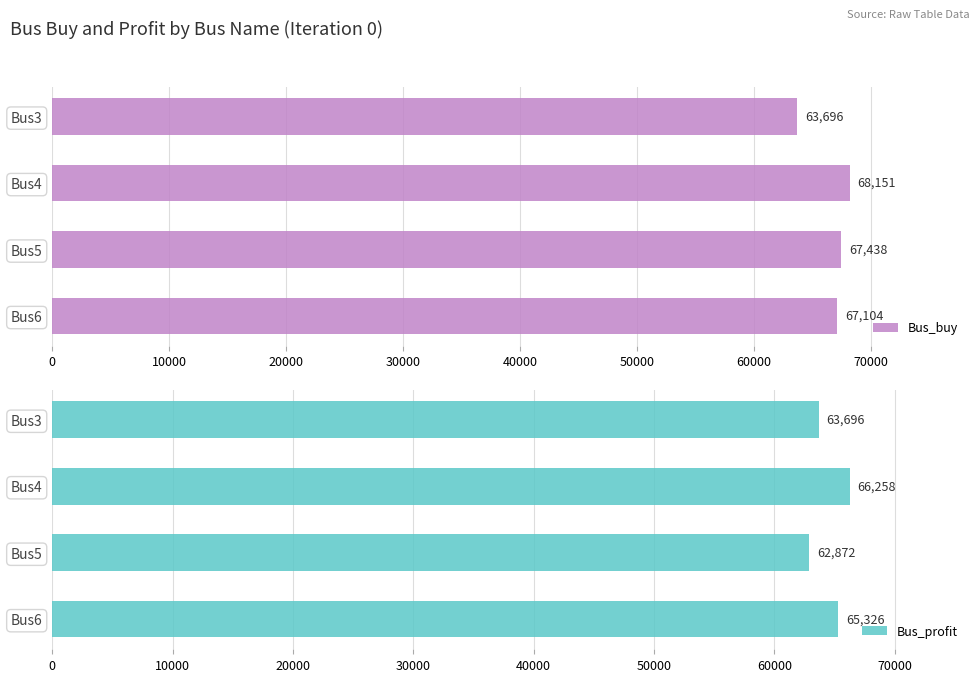

At which label is Bus_buy closest to 65923?

Bus6